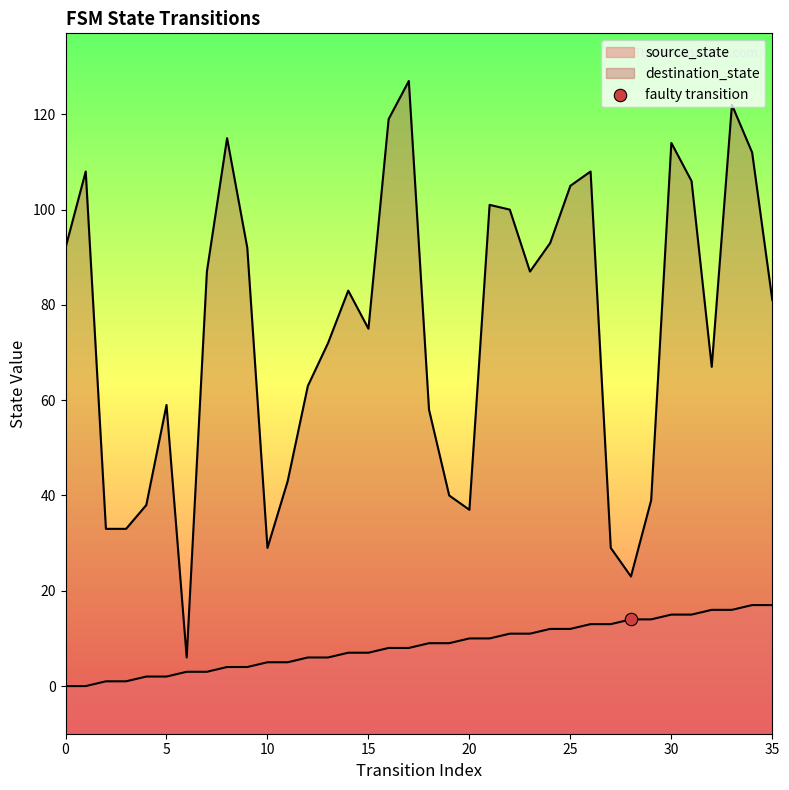

Which series reaches the minimum Y coordinate?

source_state